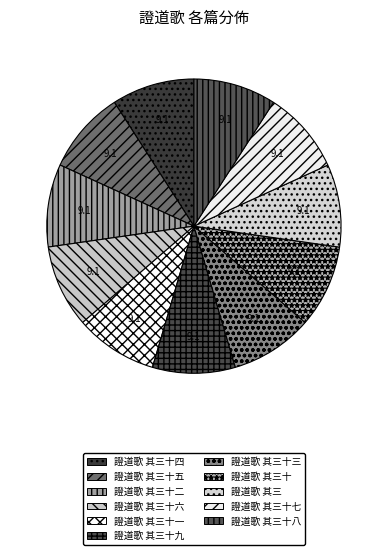

Which has a higher value, 證道歌 其三十五 or 證道歌 其三十?

證道歌 其三十五